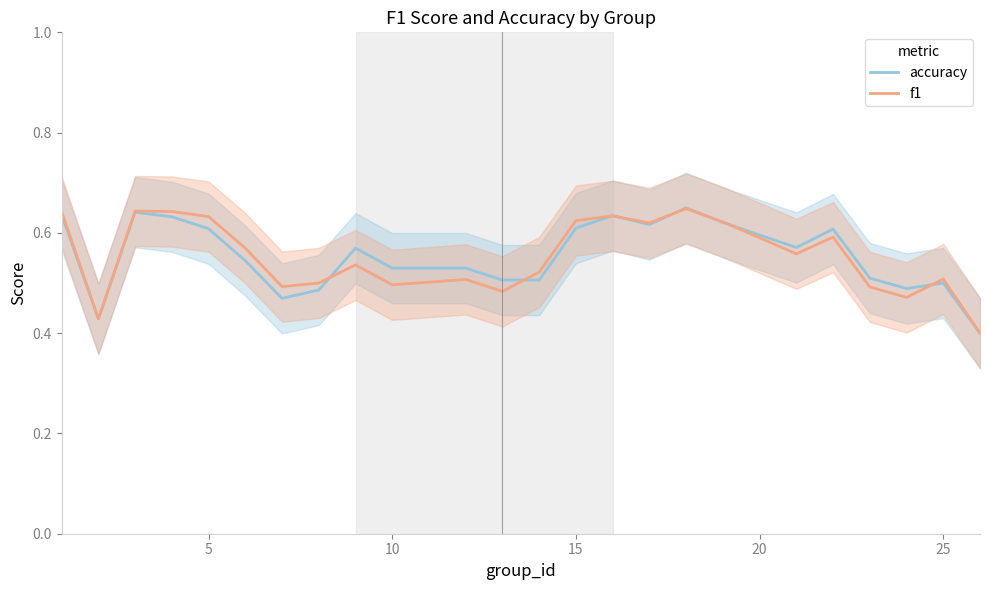

The f1 series shows 0.9 at 25. True or false?

False